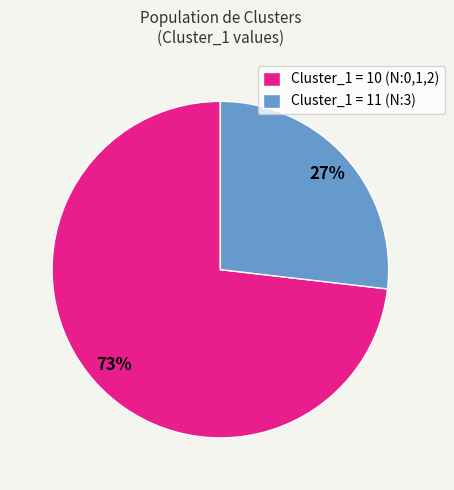

Rank the categories by value from lowest to highest.

Cluster_1 = 11 (N:3), Cluster_1 = 10 (N:0,1,2)